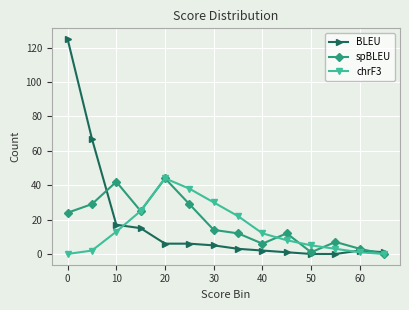

What is the greatest value displayed?

125